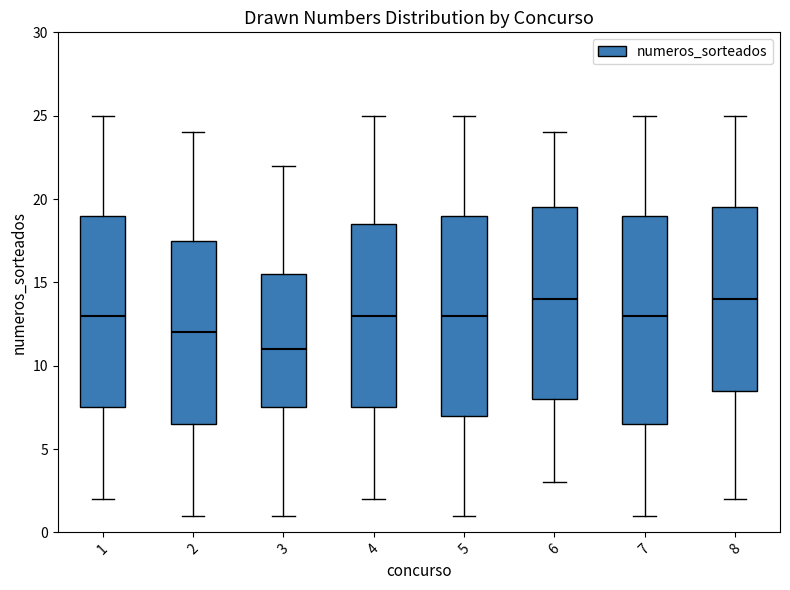

Reading left to right, transcribe this box plot: for each box, give where its median line is, the range the box spans, and where its two whiskers end, as read against the y-axis. The values are not printed on the chart, so give them approximately, as read against the axis.

1: median 13.0, box 7.5 to 19.0, whiskers 2.0 to 25.0
2: median 12.0, box 6.5 to 17.5, whiskers 1.0 to 24.0
3: median 11.0, box 7.5 to 15.5, whiskers 1.0 to 22.0
4: median 13.0, box 7.5 to 18.5, whiskers 2.0 to 25.0
5: median 13.0, box 7.0 to 19.0, whiskers 1.0 to 25.0
6: median 14.0, box 8.0 to 19.5, whiskers 3.0 to 24.0
7: median 13.0, box 6.5 to 19.0, whiskers 1.0 to 25.0
8: median 14.0, box 8.5 to 19.5, whiskers 2.0 to 25.0